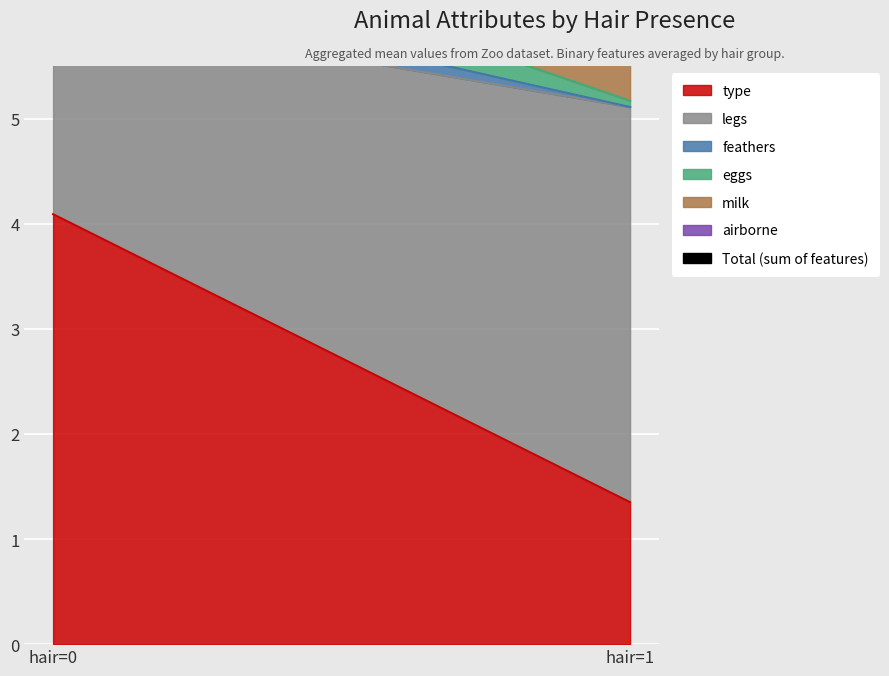

What is the total value across all series at hair=0?

7.3